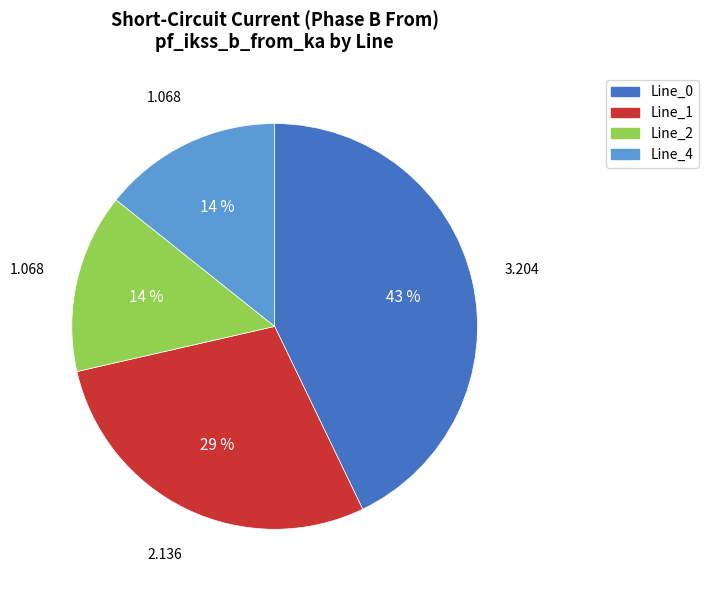

Between Line_2 and Line_1, which is larger?

Line_1